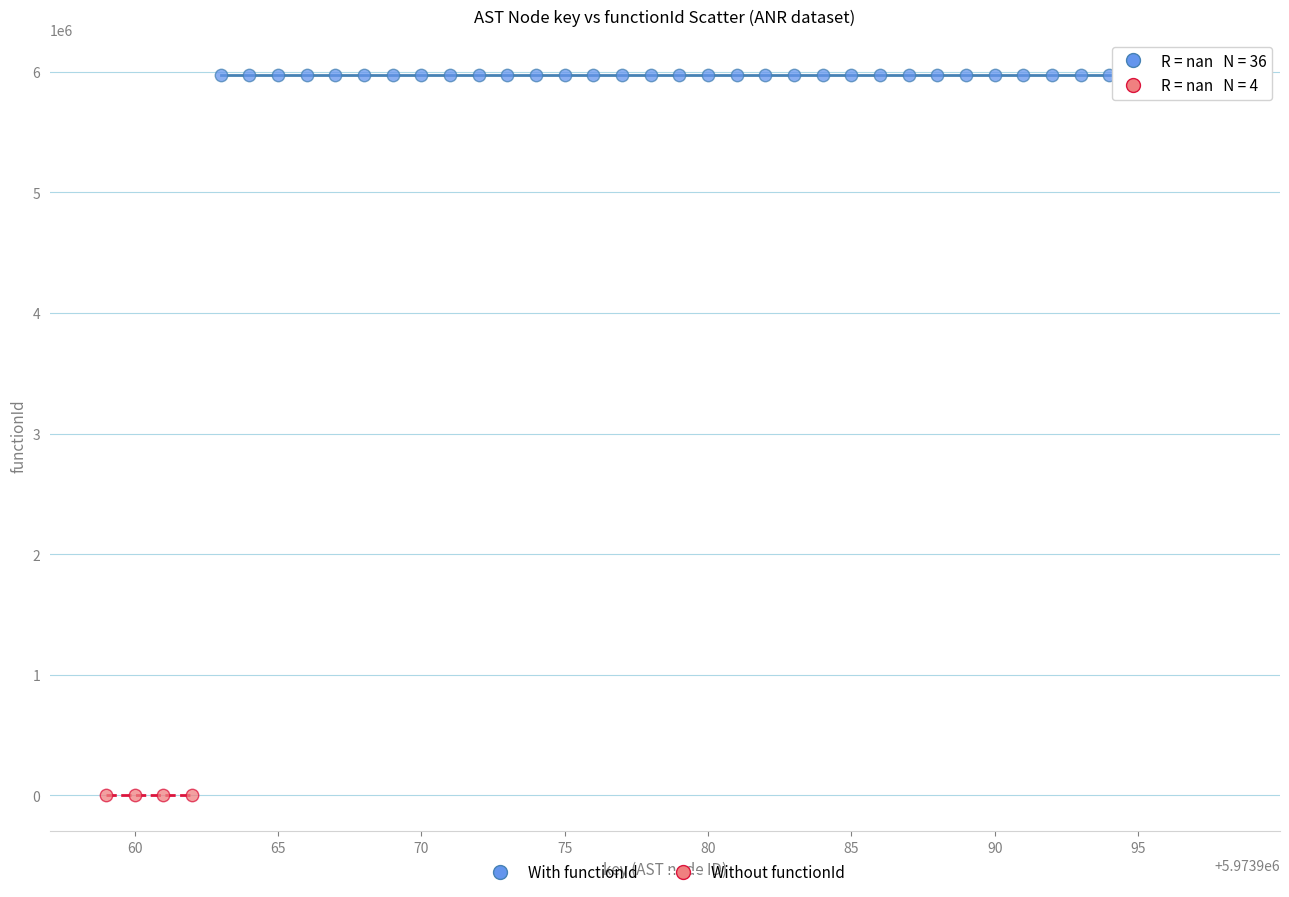

What are all the series names shown in the legend?

With functionId, Without functionId